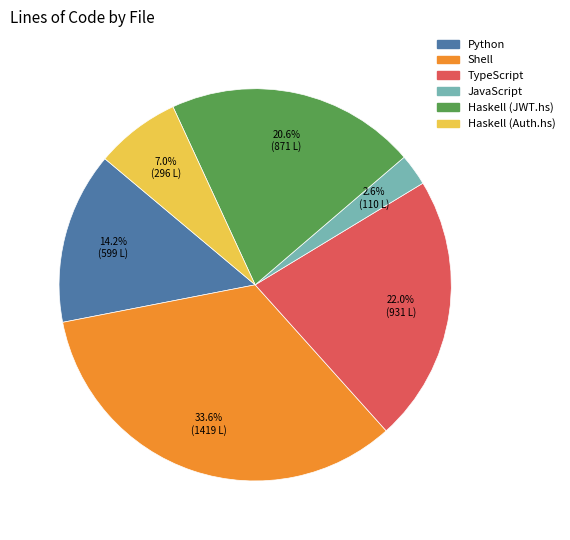

Between Haskell (Auth.hs) and Haskell (JWT.hs), which is larger?

Haskell (JWT.hs)